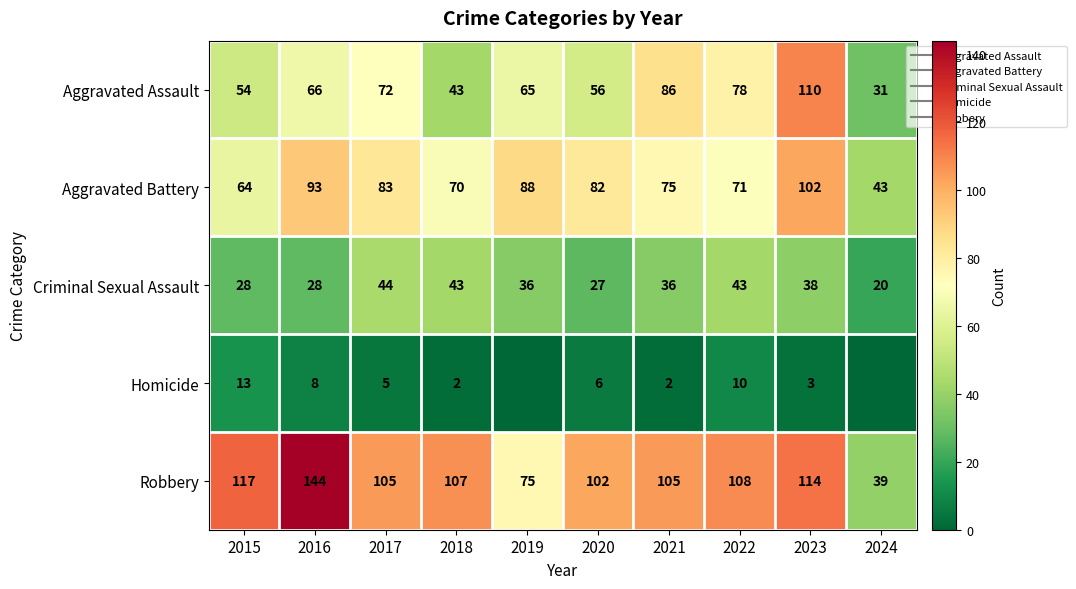

Which series has the largest range (max minus min)?

Robbery